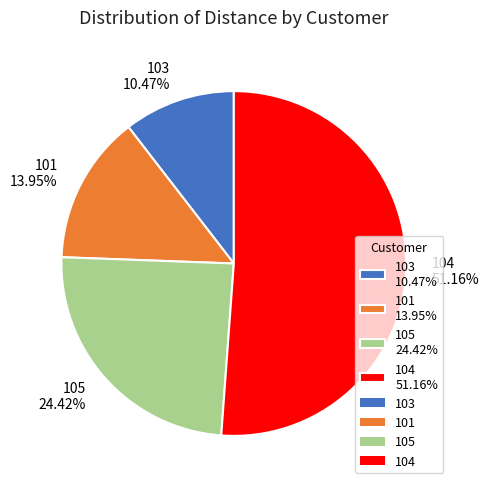

The 103 slice represents 10% of the pie. True or false?

True